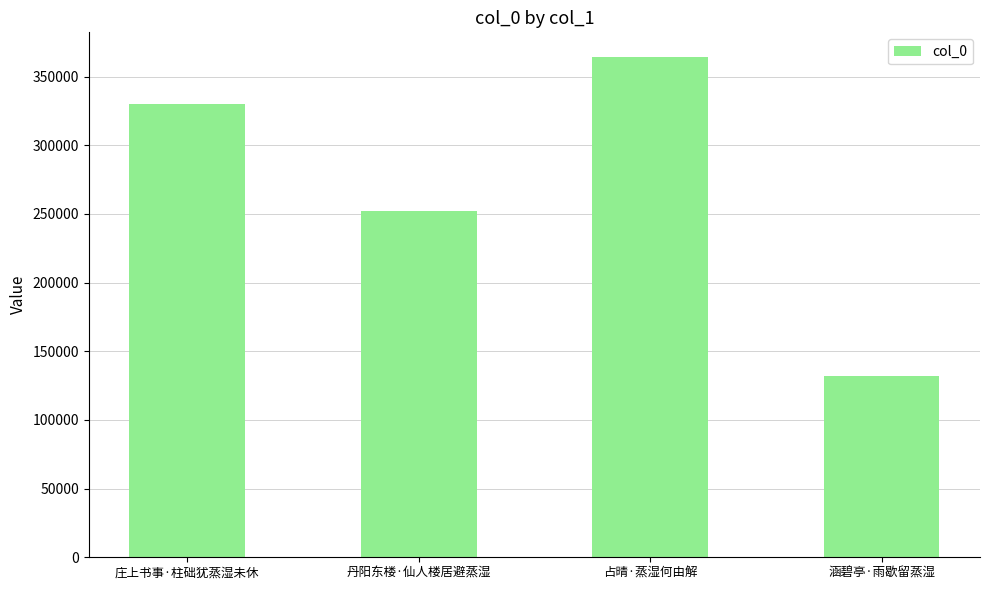

Which has a higher value, 丹阳东楼·仙人楼居避蒸湿 or 涵碧亭·雨歇留蒸湿?

丹阳东楼·仙人楼居避蒸湿